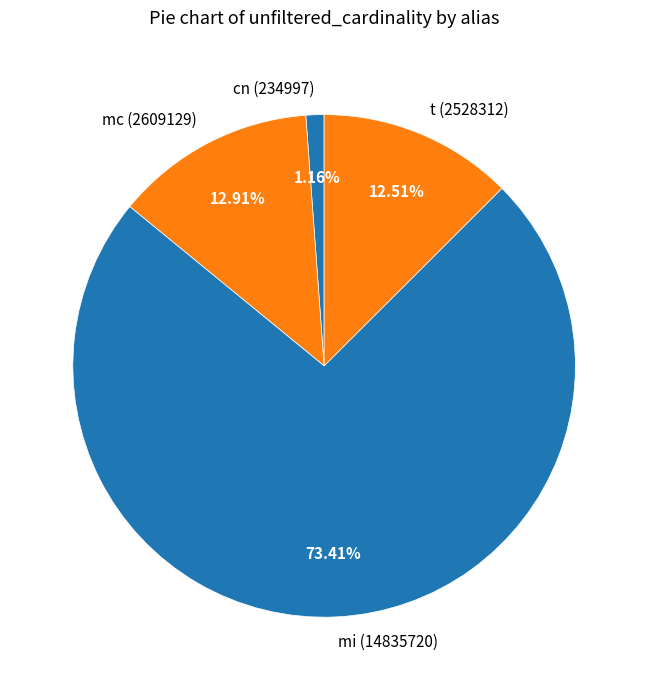

How many slices are in this pie chart?

4